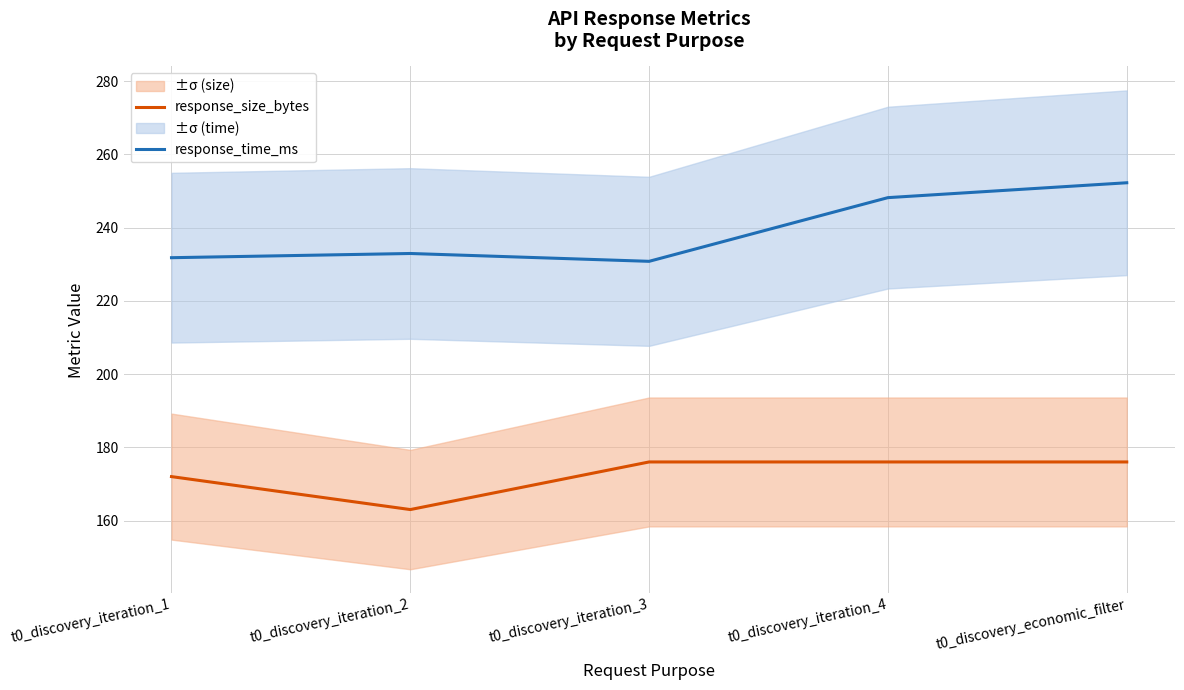

What position from the right is t0_discovery_iteration_2?

4